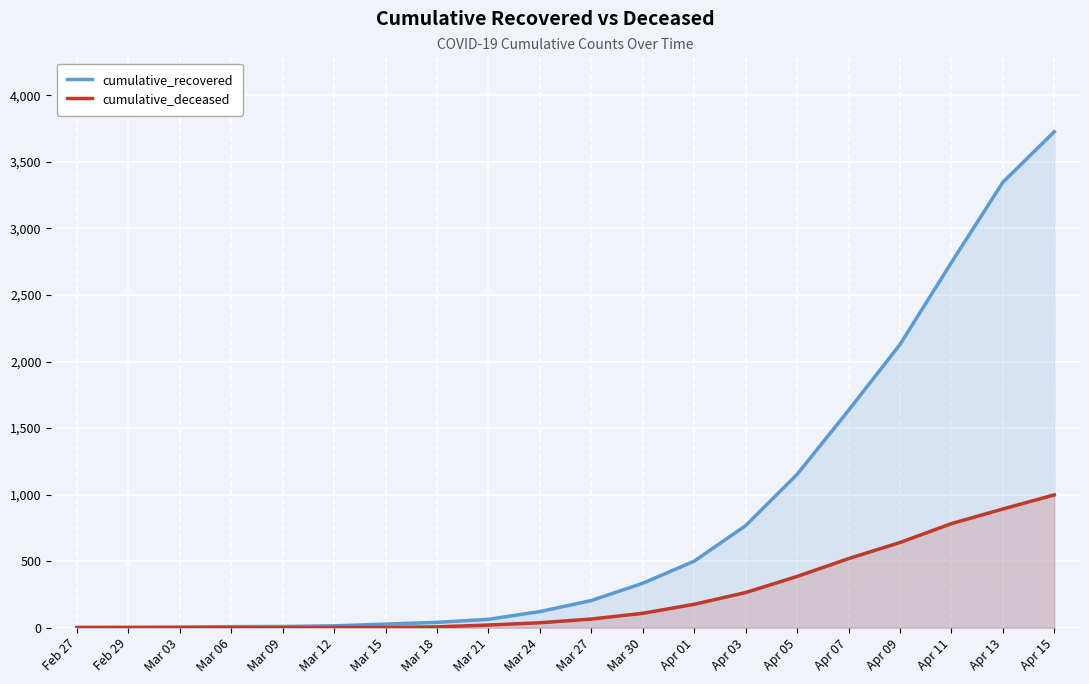

Which series changed the most between Apr 09 and Apr 15?

cumulative_recovered